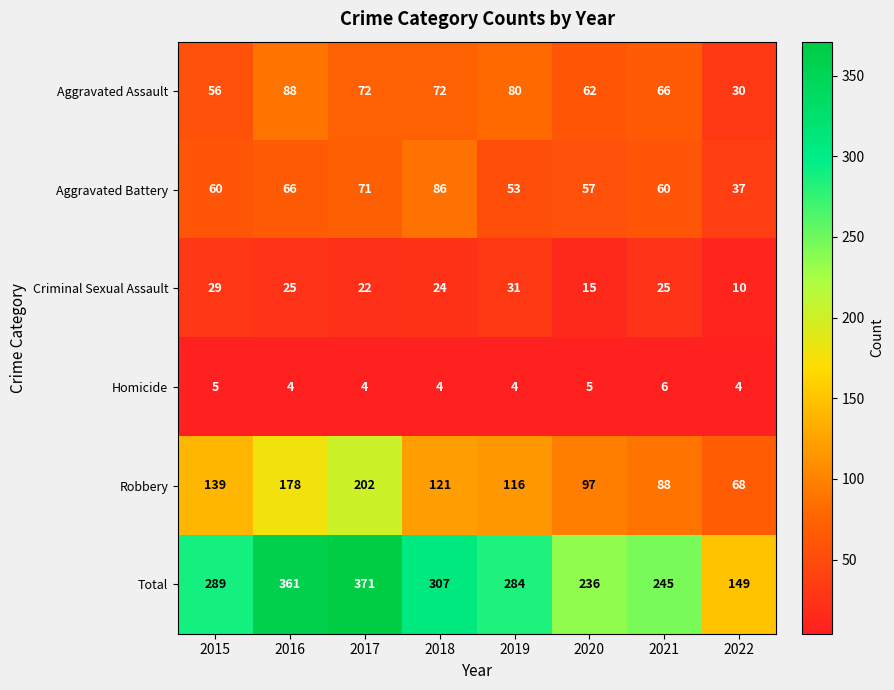

Where is Aggravated Assault nearest to the value 59?

2015